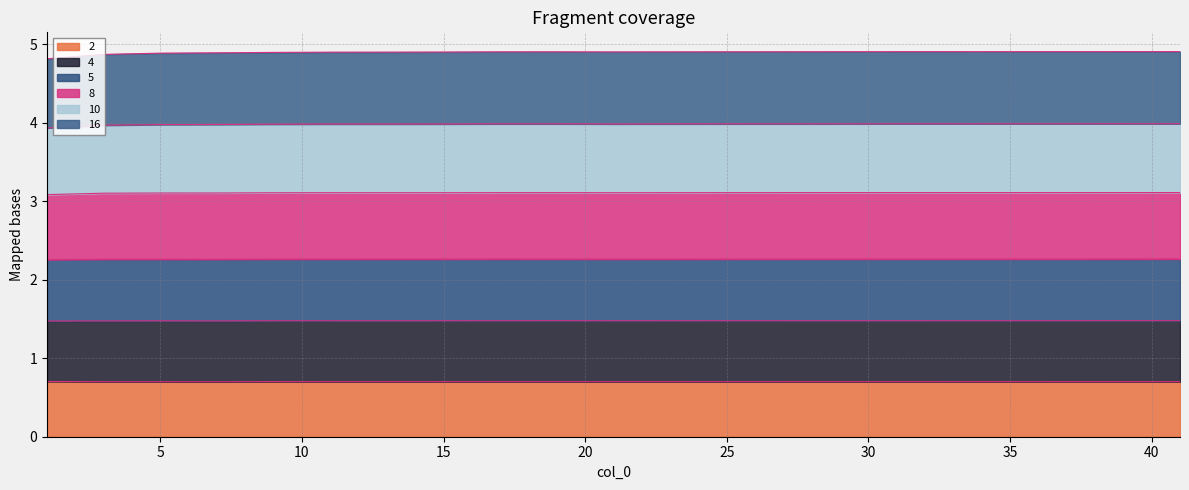

The 8 series shows 6.4 at 41. True or false?

False